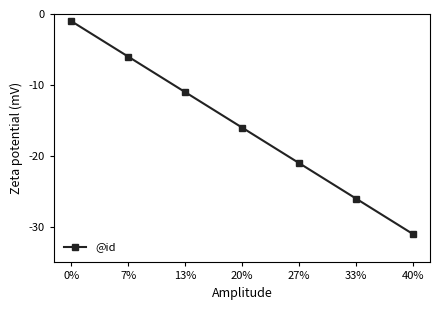

What is the label of the 2nd point from the right?

33%